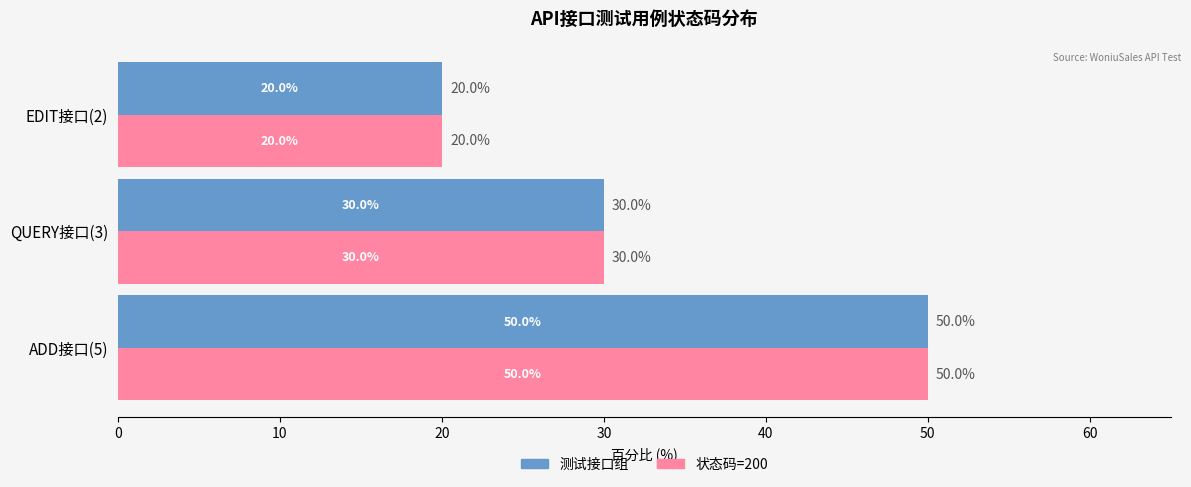

At which category does the chart reach its peak across all series?

ADD接口(5)